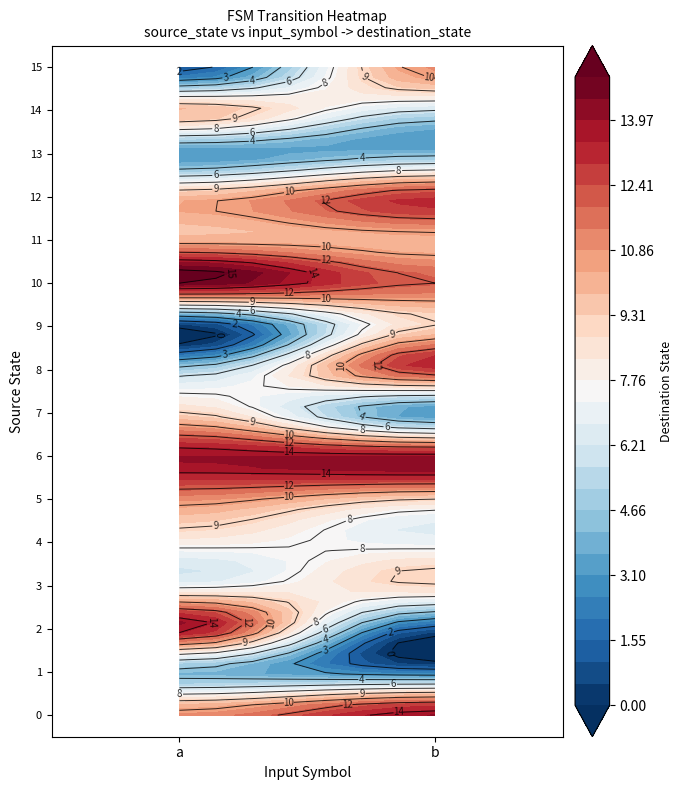

How many 8 values are between 5 and 13?

2